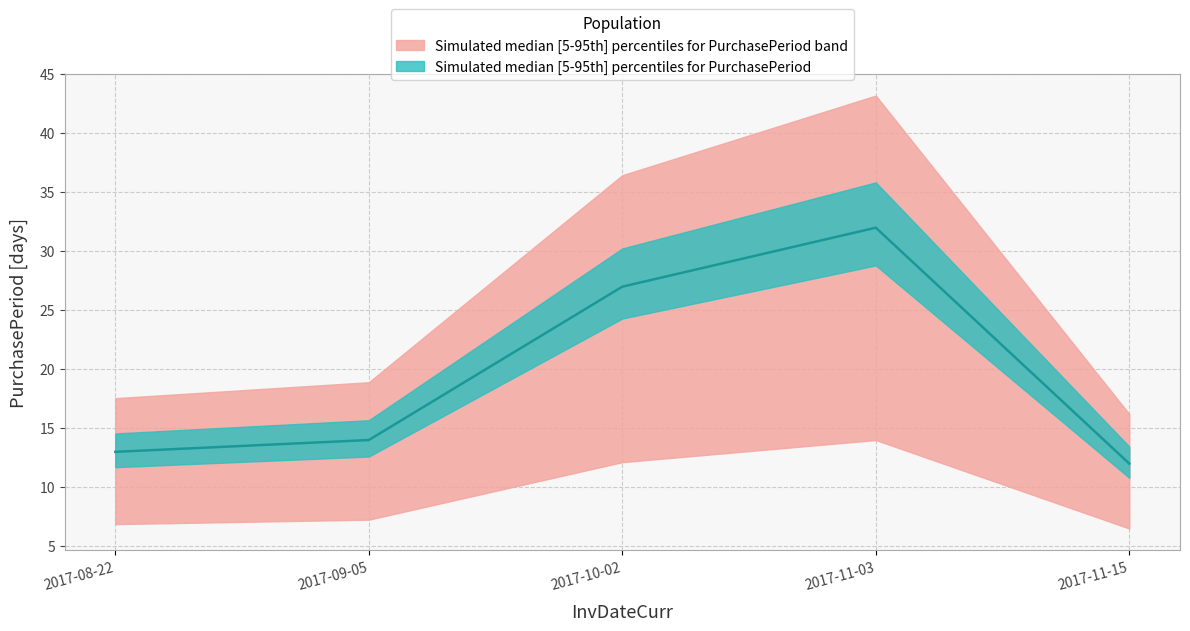

True or false: there are more than 1 points higher than both neighbors.

False